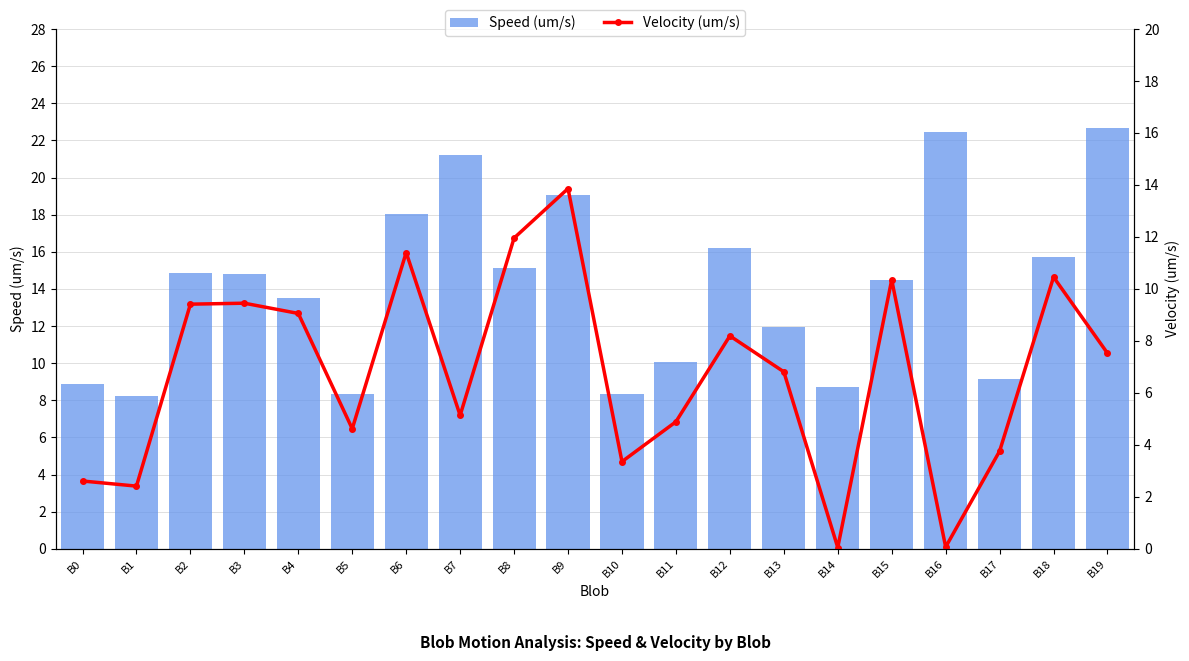

Count the number of categories in the chart.

20